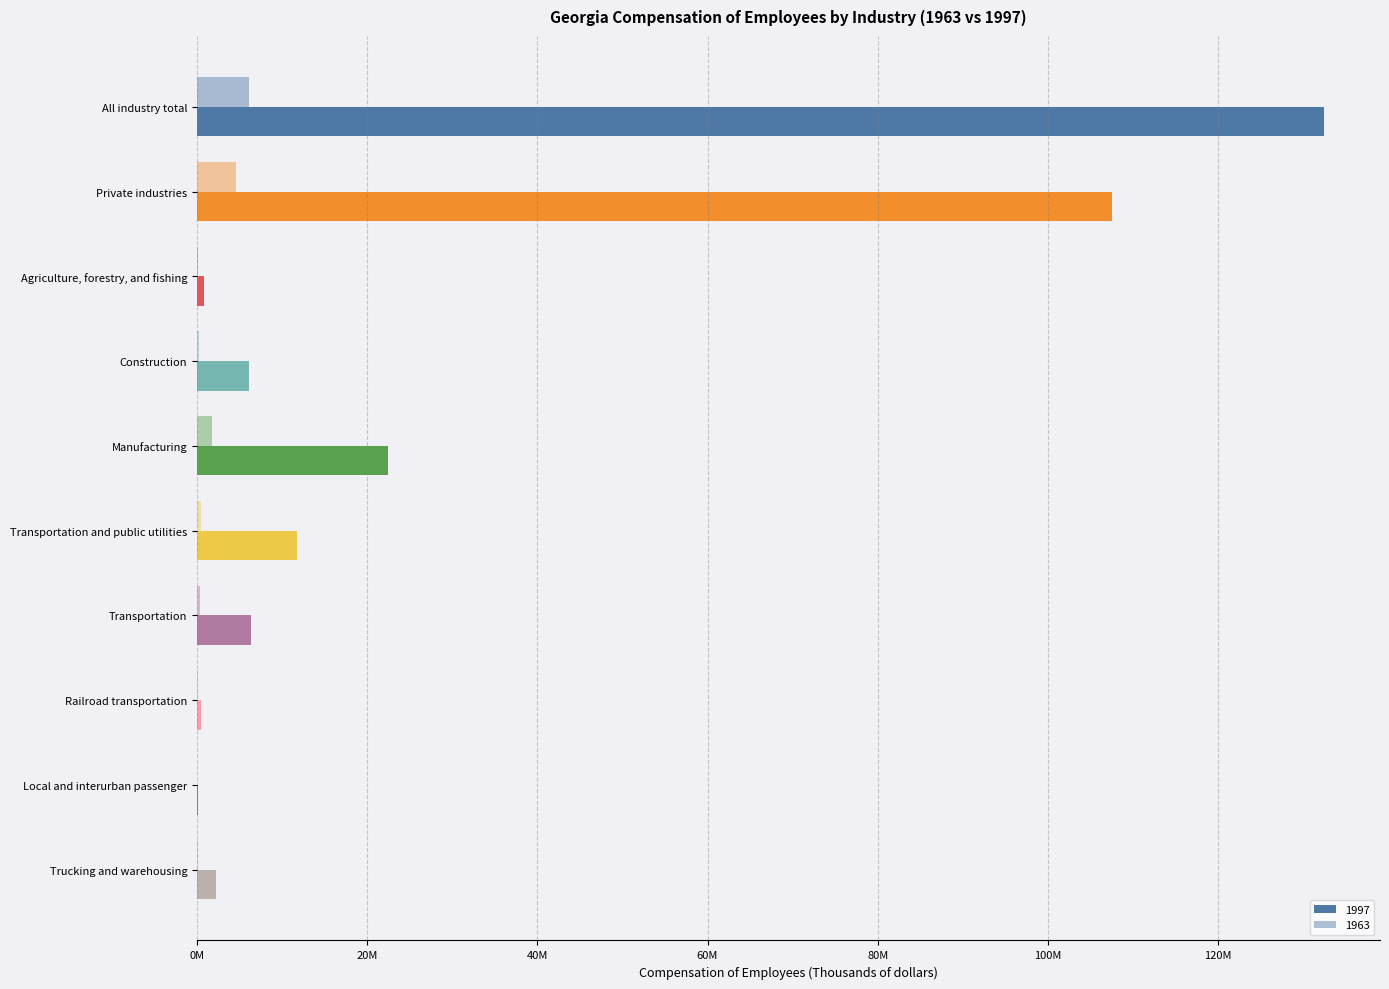

What is the greatest value displayed?

132414507